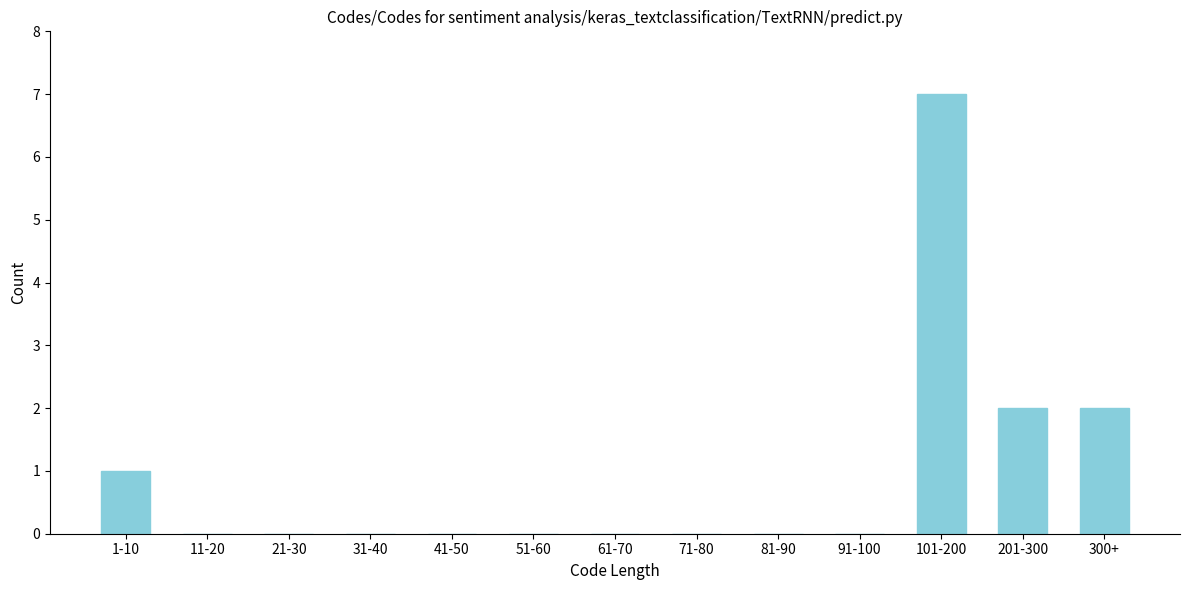

Reading right to left, transcribe all the data shown in this chart.

300+=2	201-300=2	101-200=7	91-100=0	81-90=0	71-80=0	61-70=0	51-60=0	41-50=0	31-40=0	21-30=0	11-20=0	1-10=1